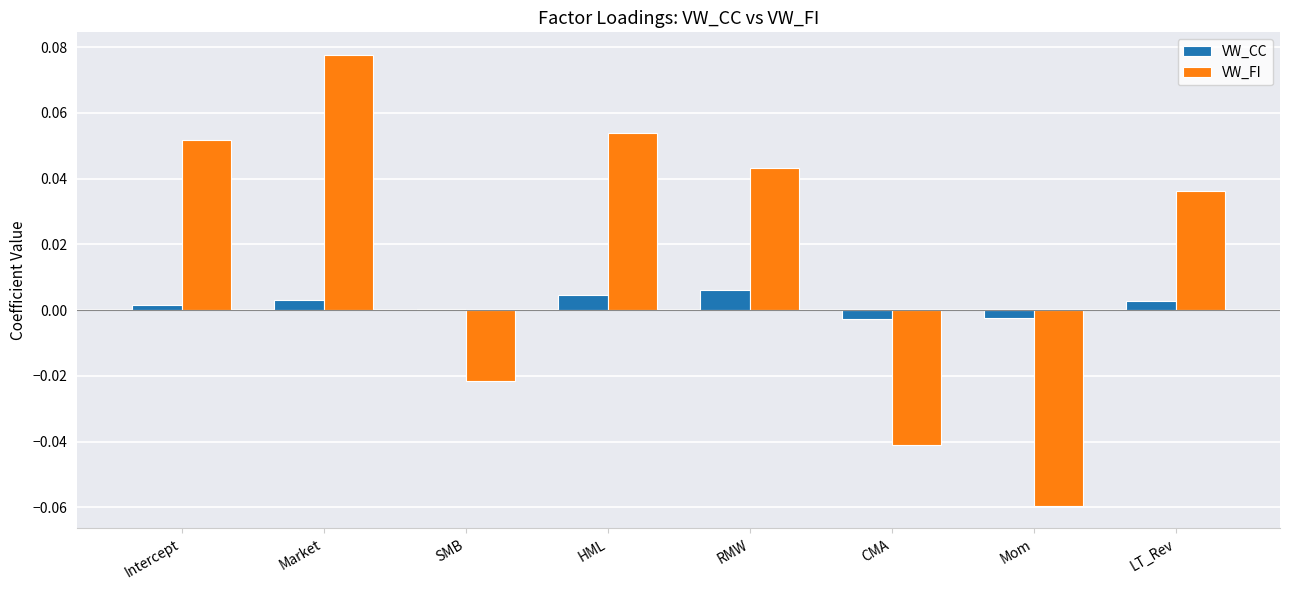

At which category is the sum across all series the highest?

Market